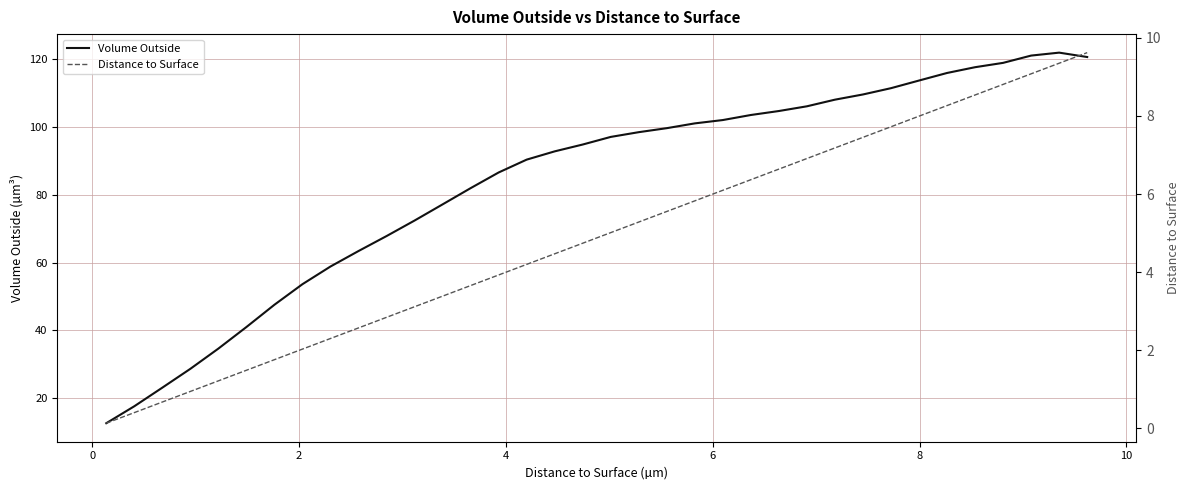

What is the minimum value for Volume Outside?

12.6